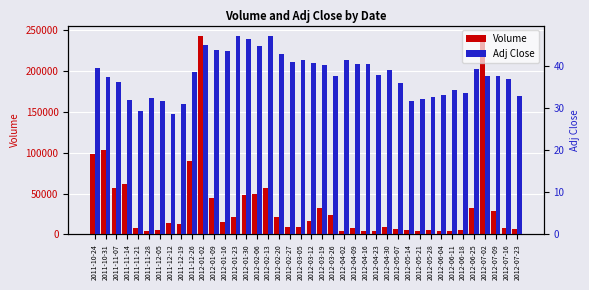

Does the chart contain stacked bars?

No